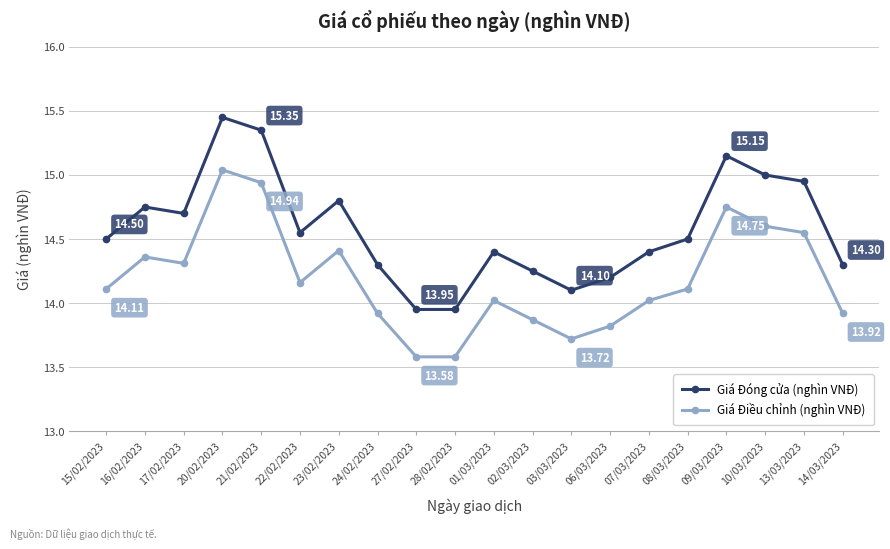

Which series has the largest range (max minus min)?

Giá Đóng cửa (nghìn VNĐ)